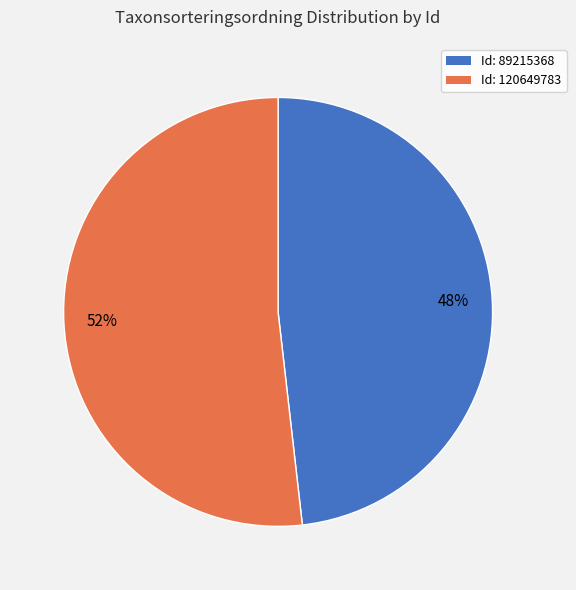

To the nearest percent, what is the average slice percentage?

50%